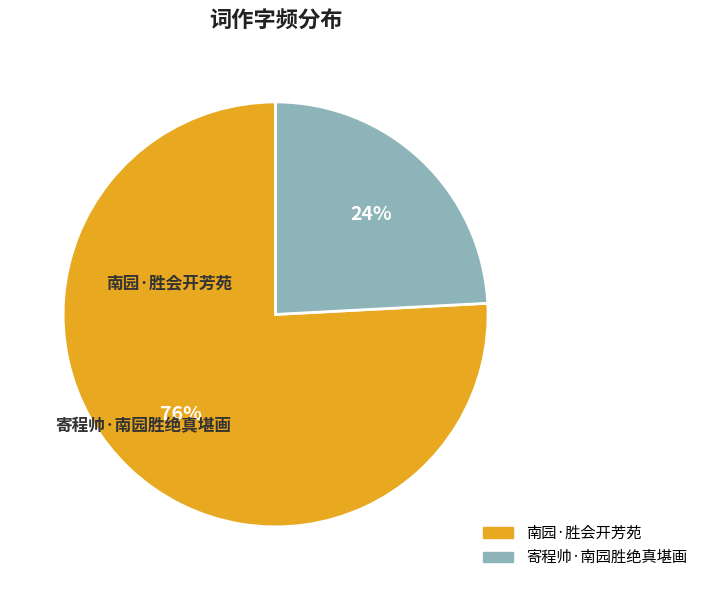

To the nearest percent, what is the difference between the 寄程帅·南园胜绝真堪画 and 南园·胜会开芳苑 slice percentages?

52%